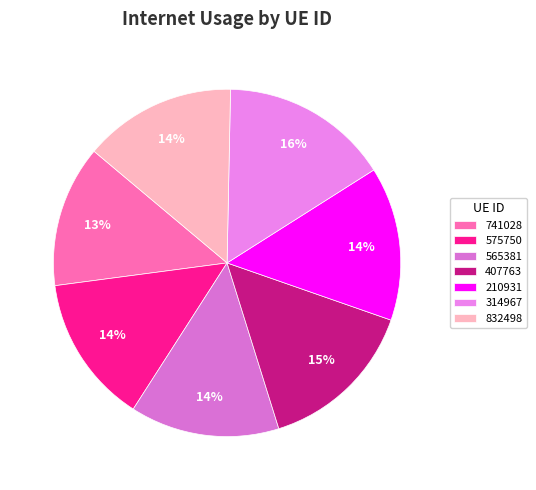

To the nearest percent, what is the difference between the 210931 and 741028 slice percentages?

1%